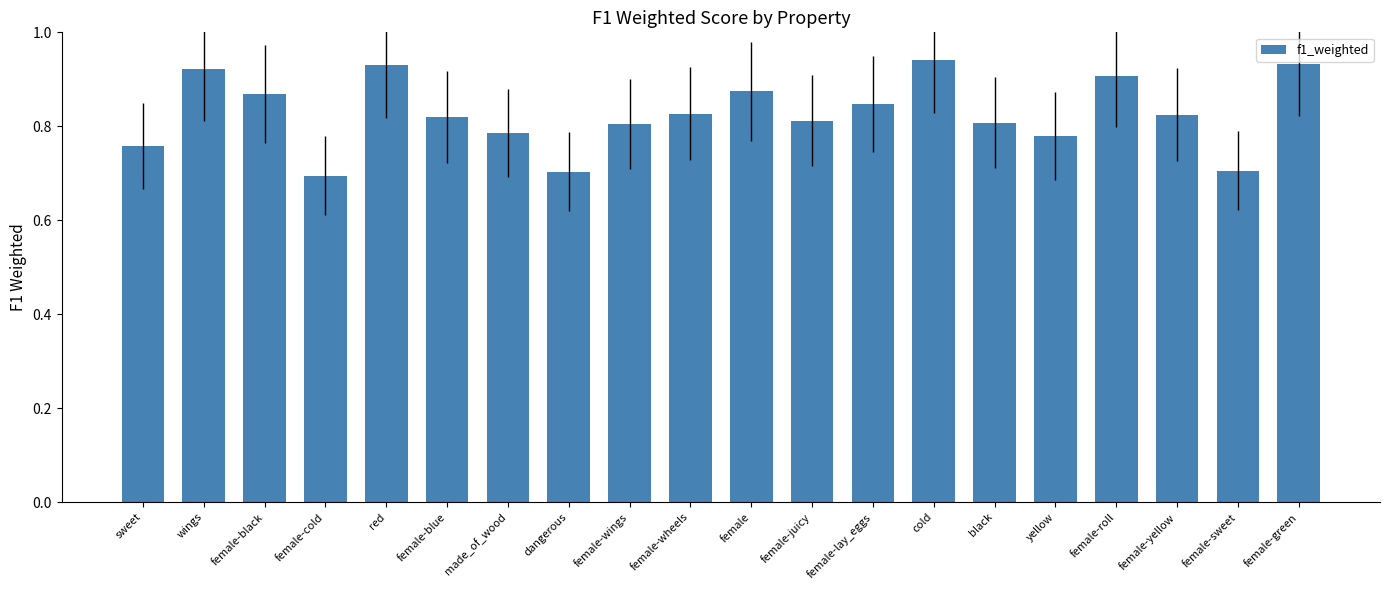

What position from the right is female-black?

18